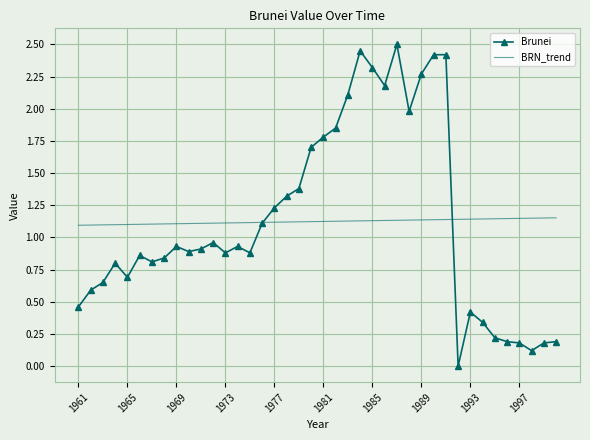

List the series in order of their peak value, lowest first.

BRN_trend, Brunei